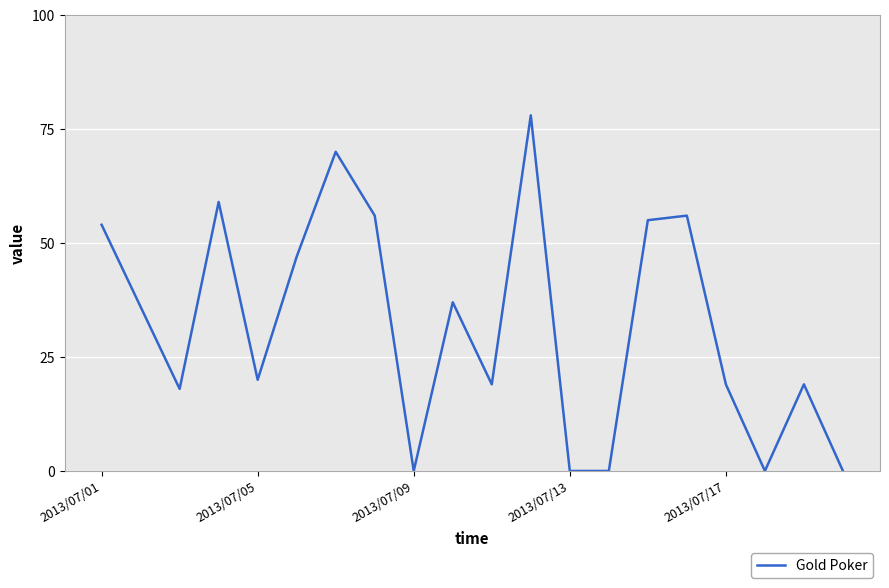

How many lines are shown in the chart?

1